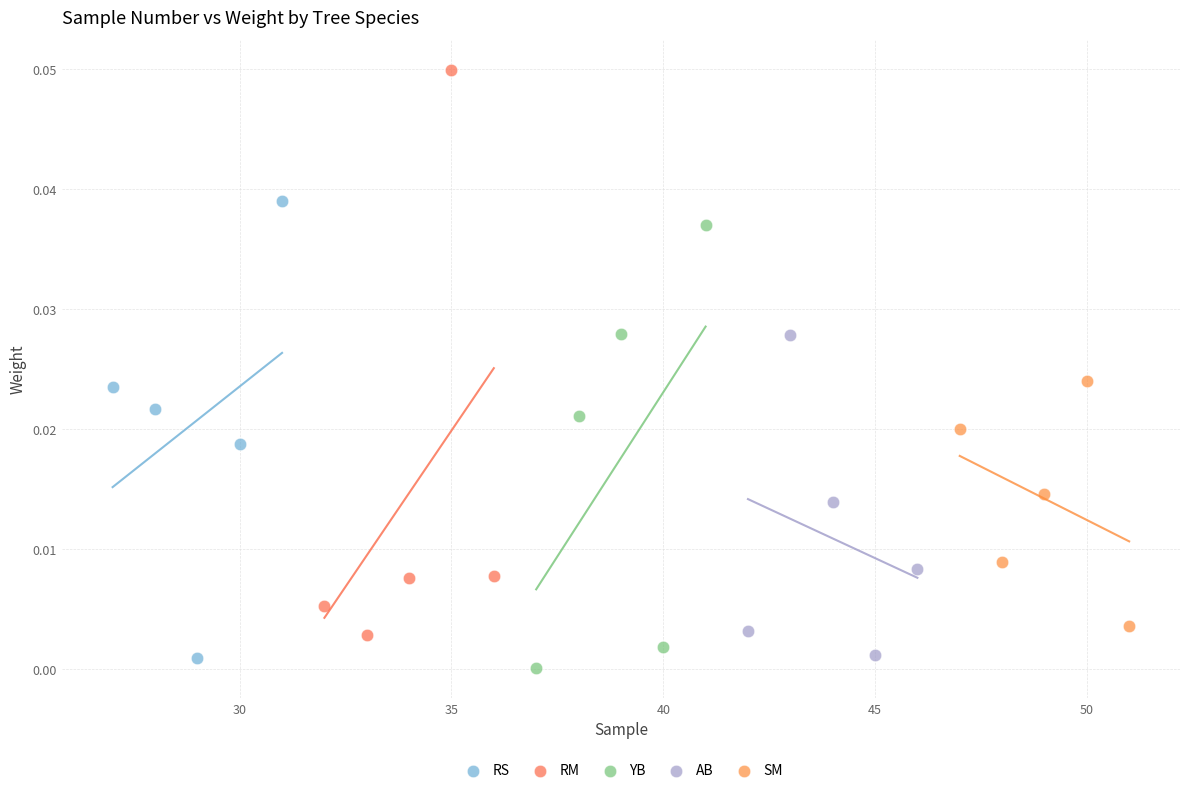

Which series reaches the maximum Y coordinate?

RM